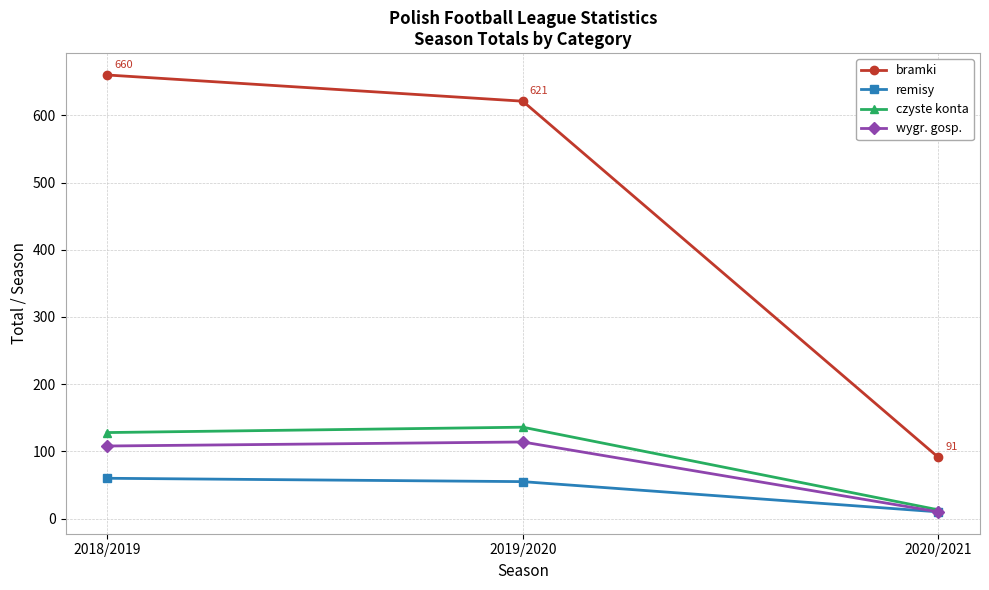

What is the label of the 2nd point from the left?

2019/2020